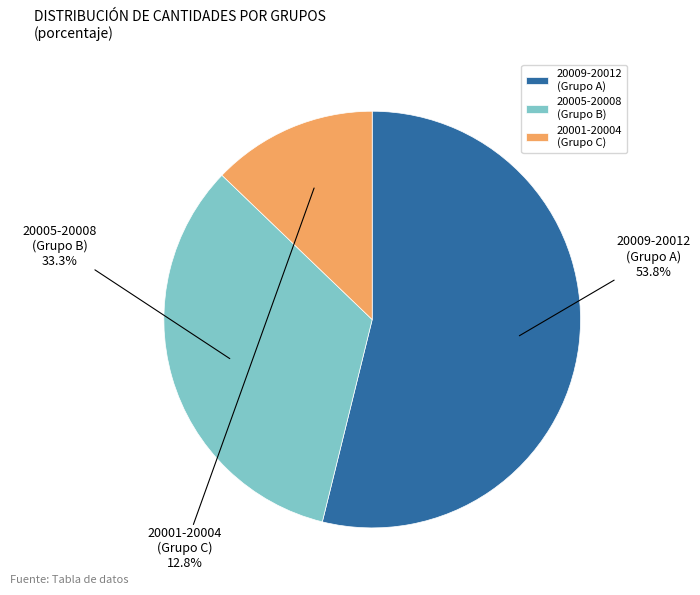

Does any single category account for the majority?

Yes